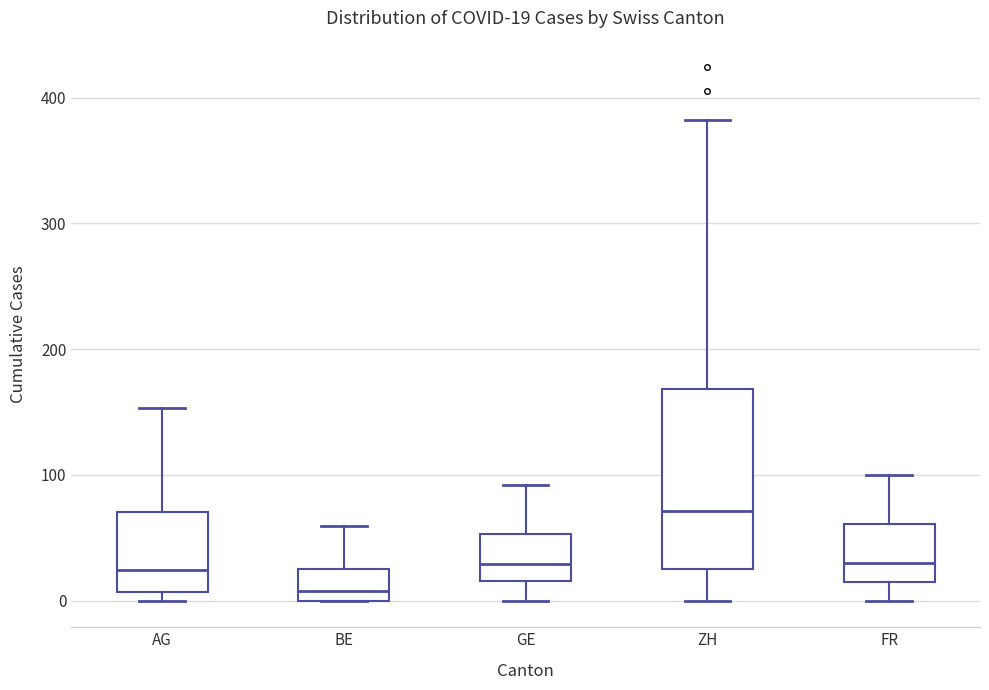

Which box has the lowest median line?

BE